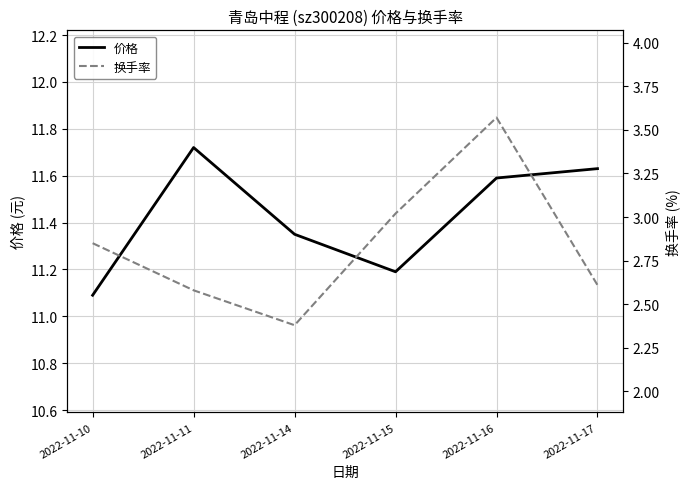

Reading left to right, list all the values displayed in this chart.

价格: 11.1	11.7	11.3	11.2	11.6	11.6
换手率: 2.9	2.6	2.4	3.0	3.6	2.6